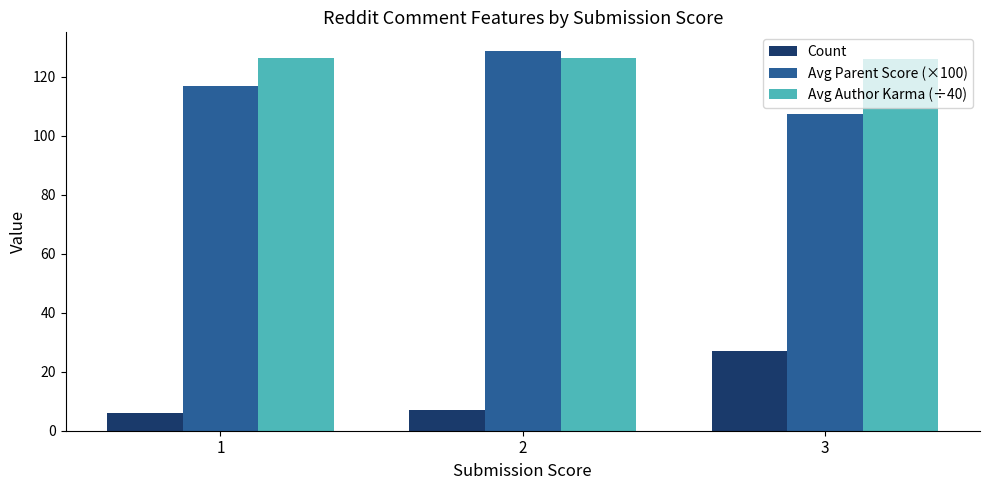

List the labels in order of Avg Parent Score (×100) value, largest first.

2, 1, 3